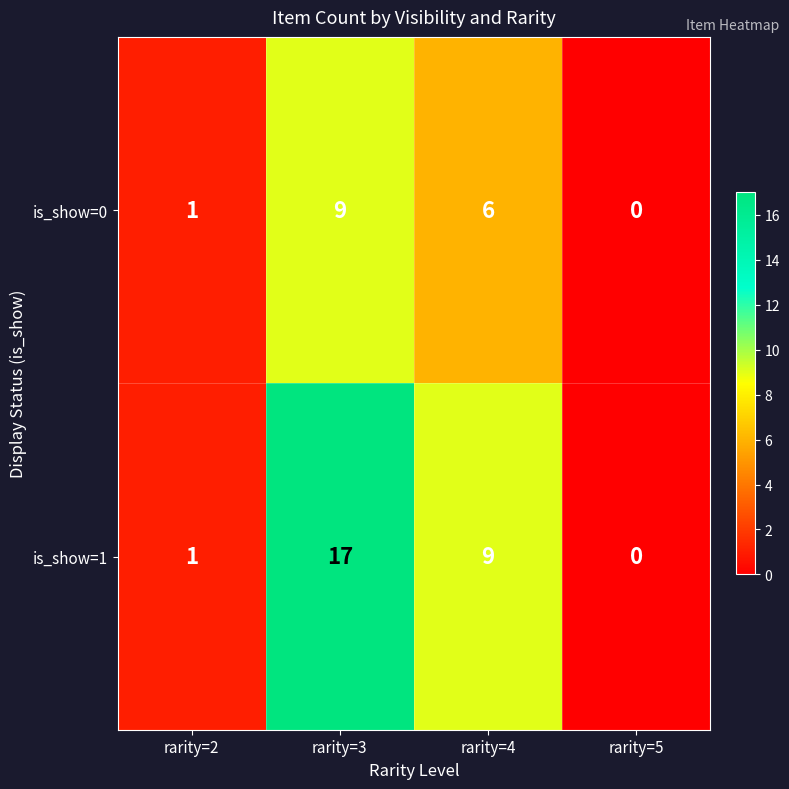

What is the sum of the is_show=1 values at rarity=3 and rarity=4?

26